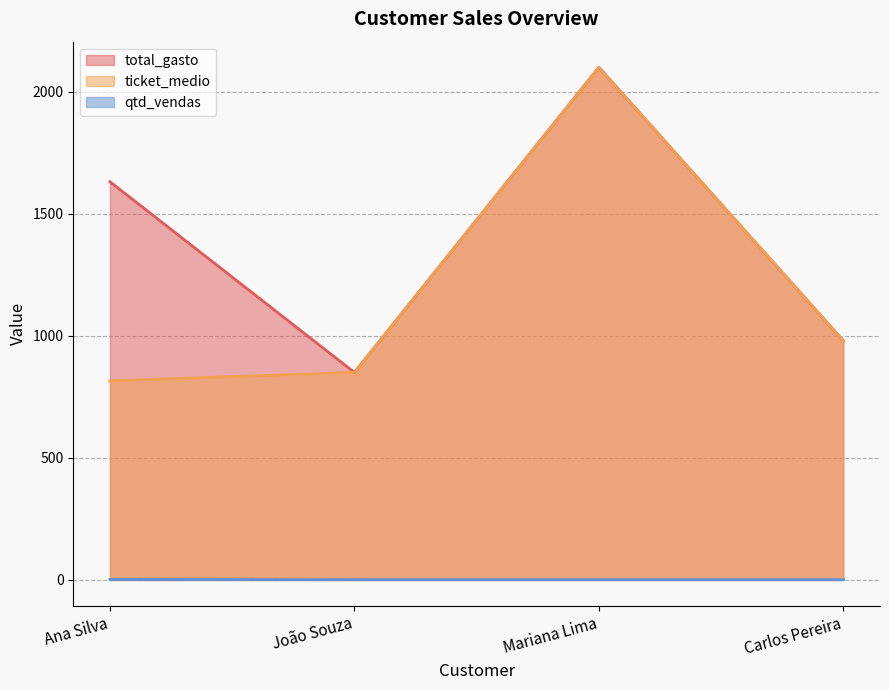

What is the spread (max minus min) of values at Carlos Pereira?

979.0